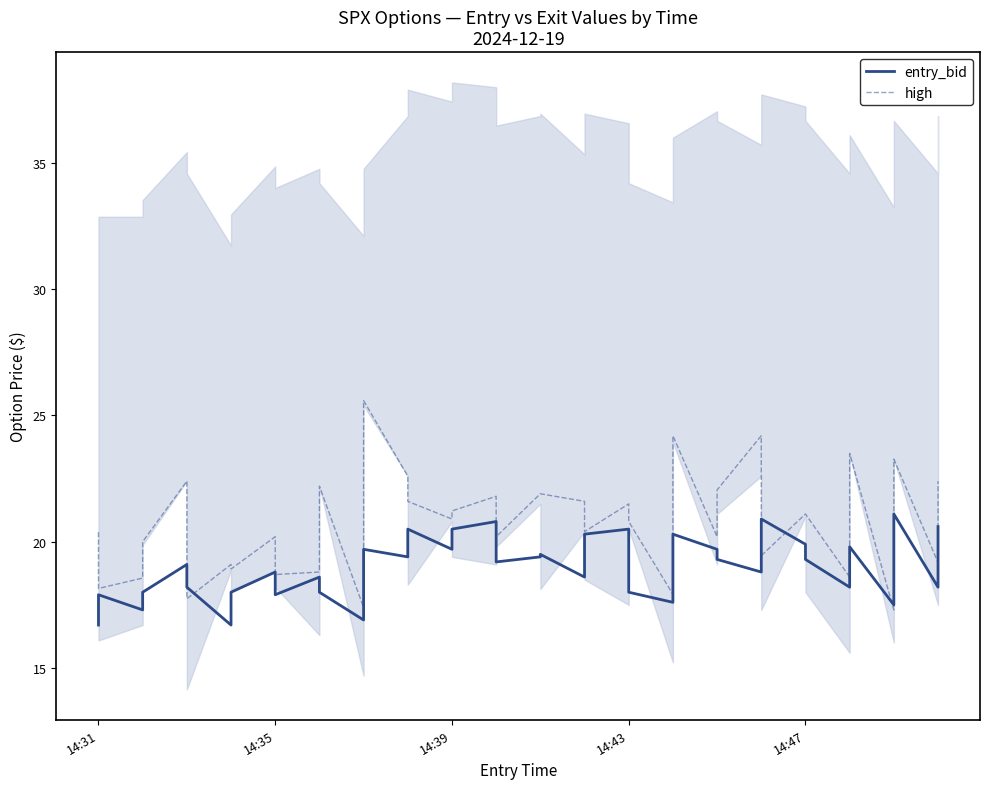

What is the lowest value of the high series?

17.3